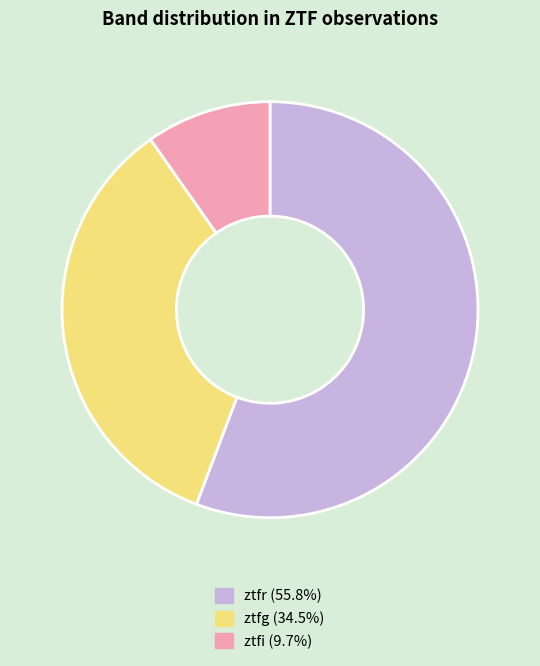

Does ztfr (55.8%) represent more than half of the total?

Yes